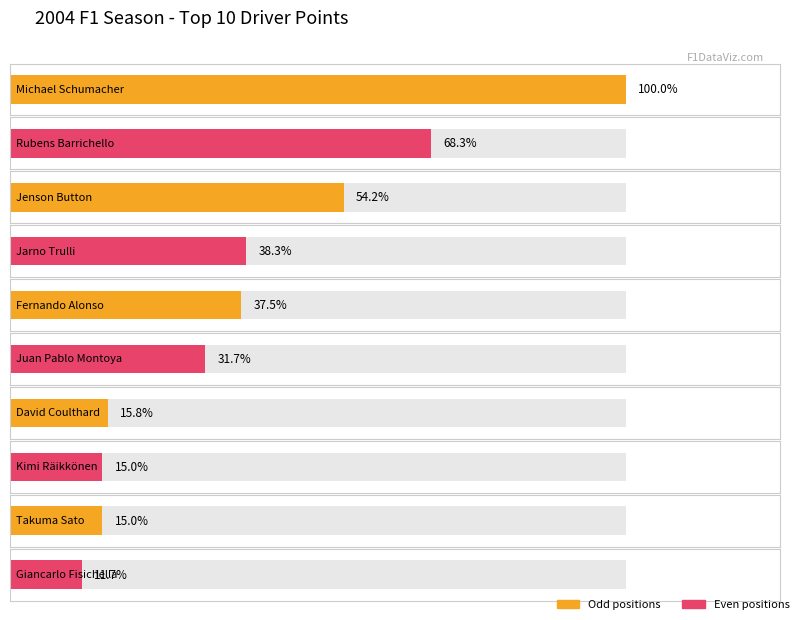

The value at Fernando Alonso is 28. True or false?

False